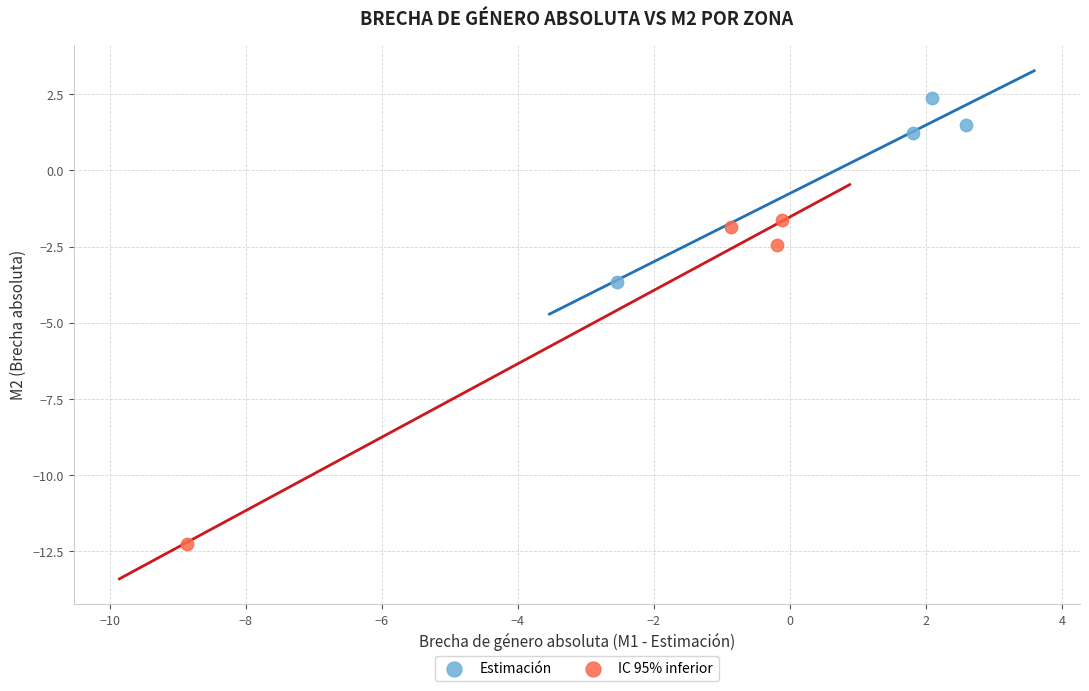

Which series reaches the maximum Y coordinate?

Estimación